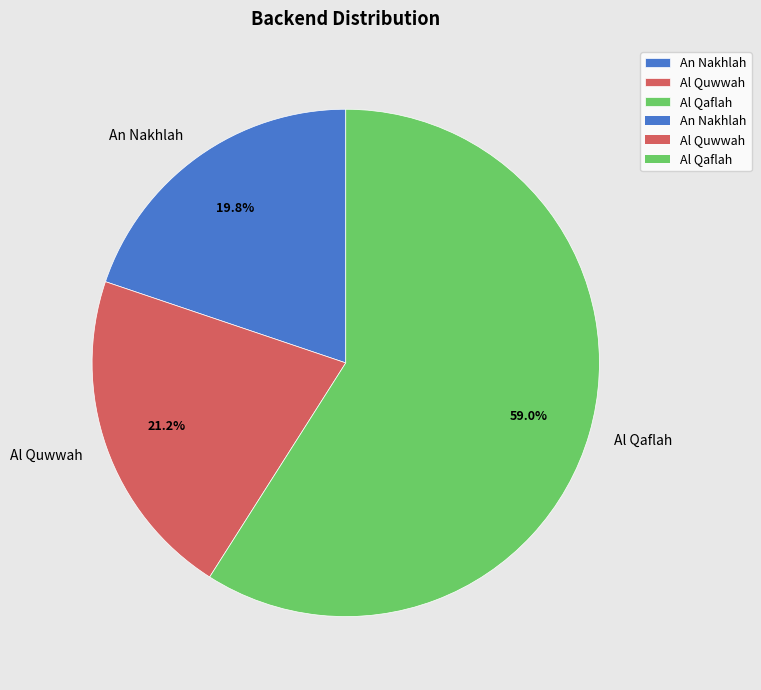

What is the largest slice in the pie chart?

Al Qaflah